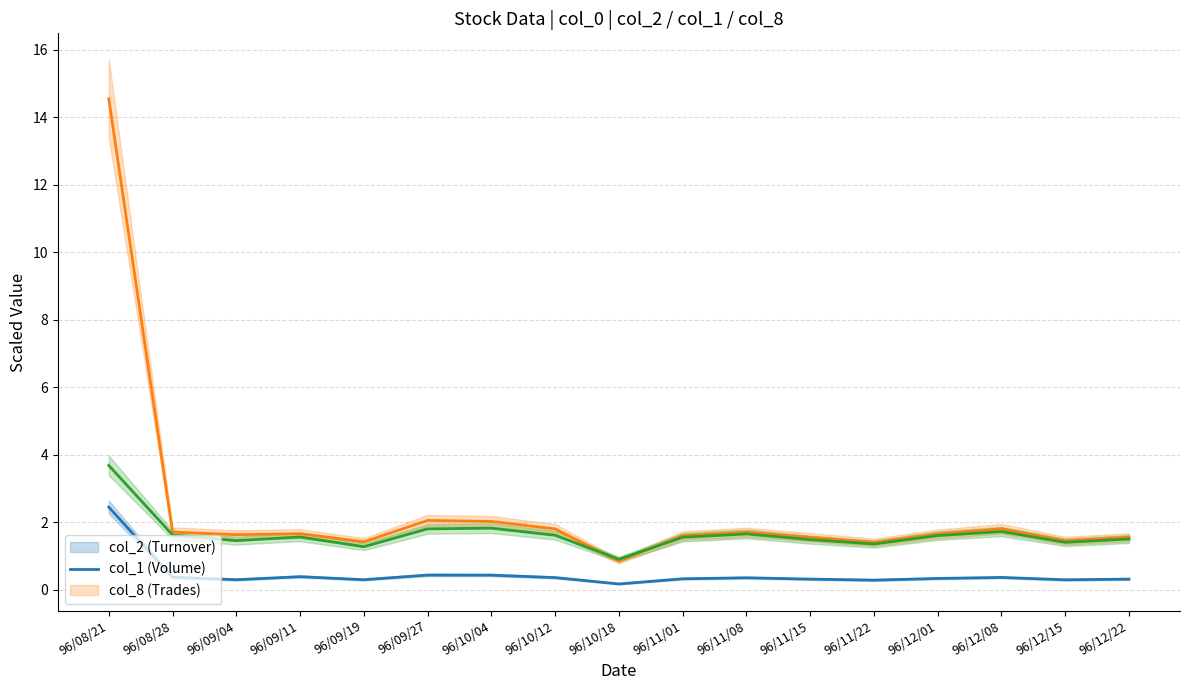

How many lines are shown in the chart?

3